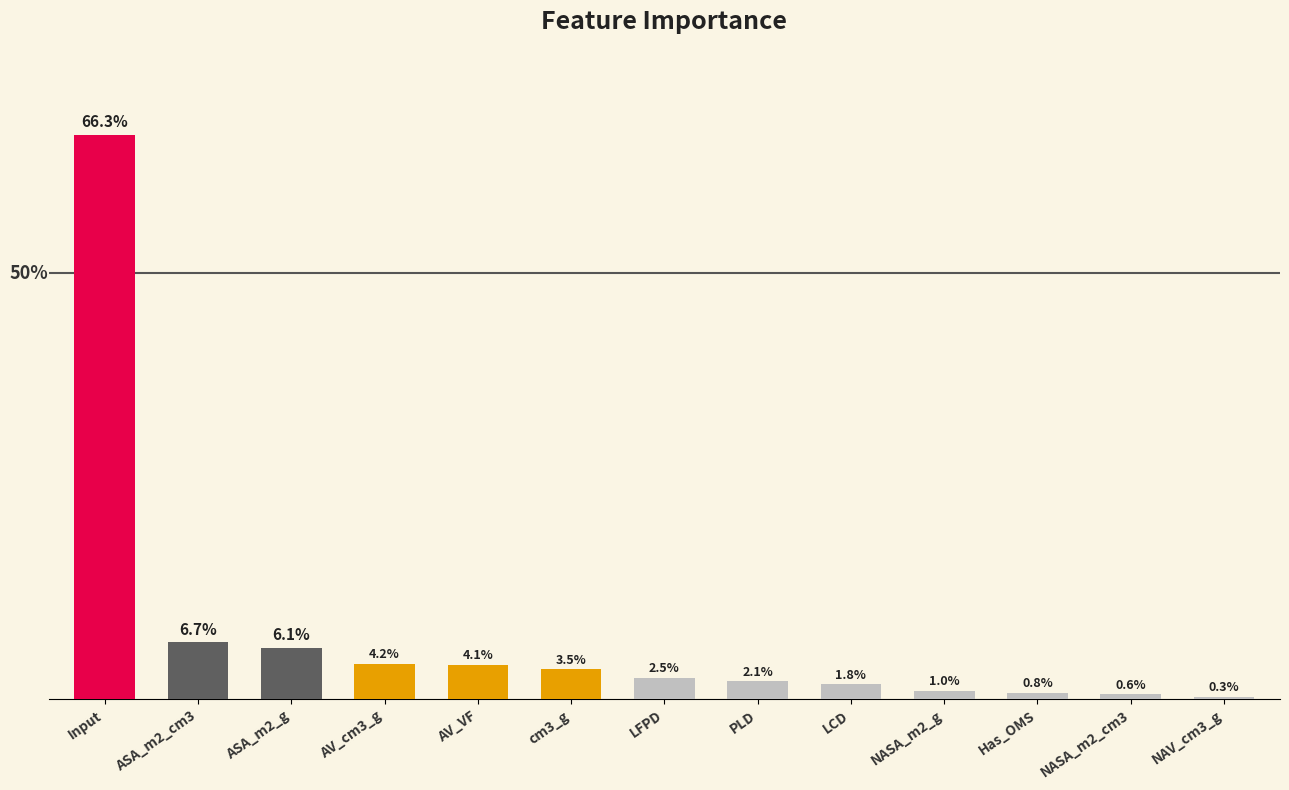

Between PLD and Input, which is larger?

Input